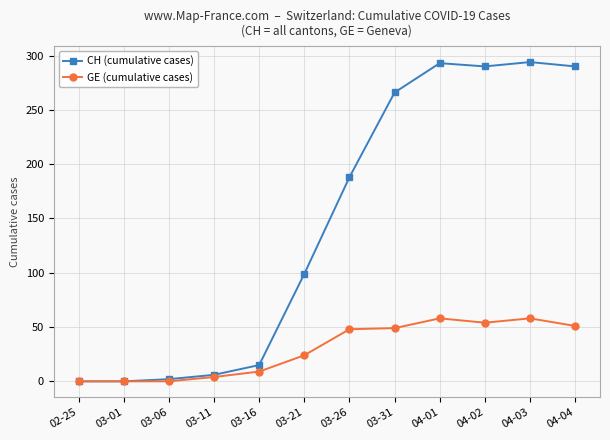

List the series in order of their peak value, lowest first.

GE (cumulative cases), CH (cumulative cases)